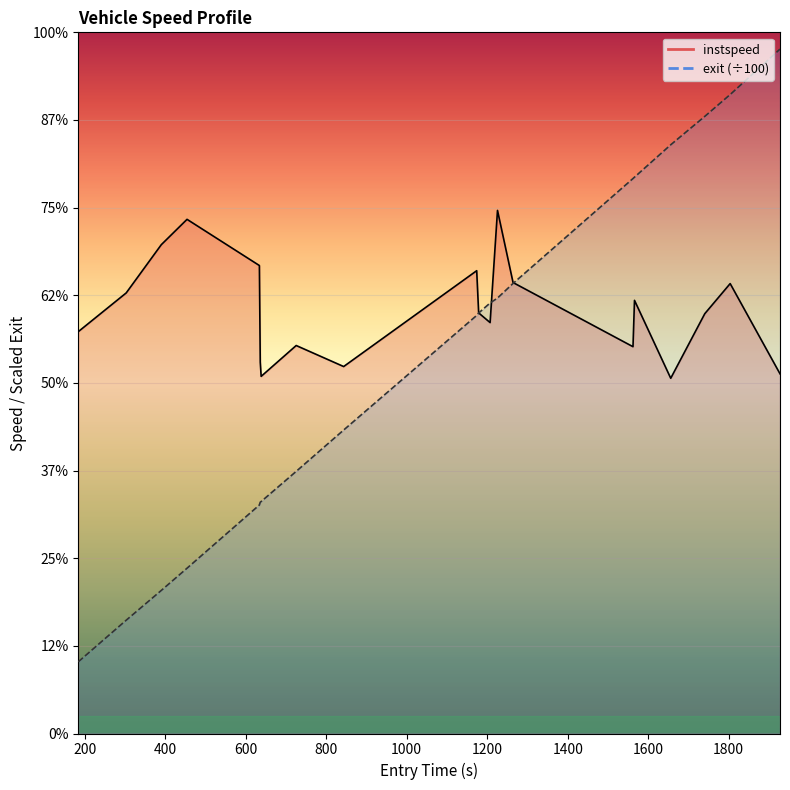

What is the lowest value of the exit_norm series?

2.0